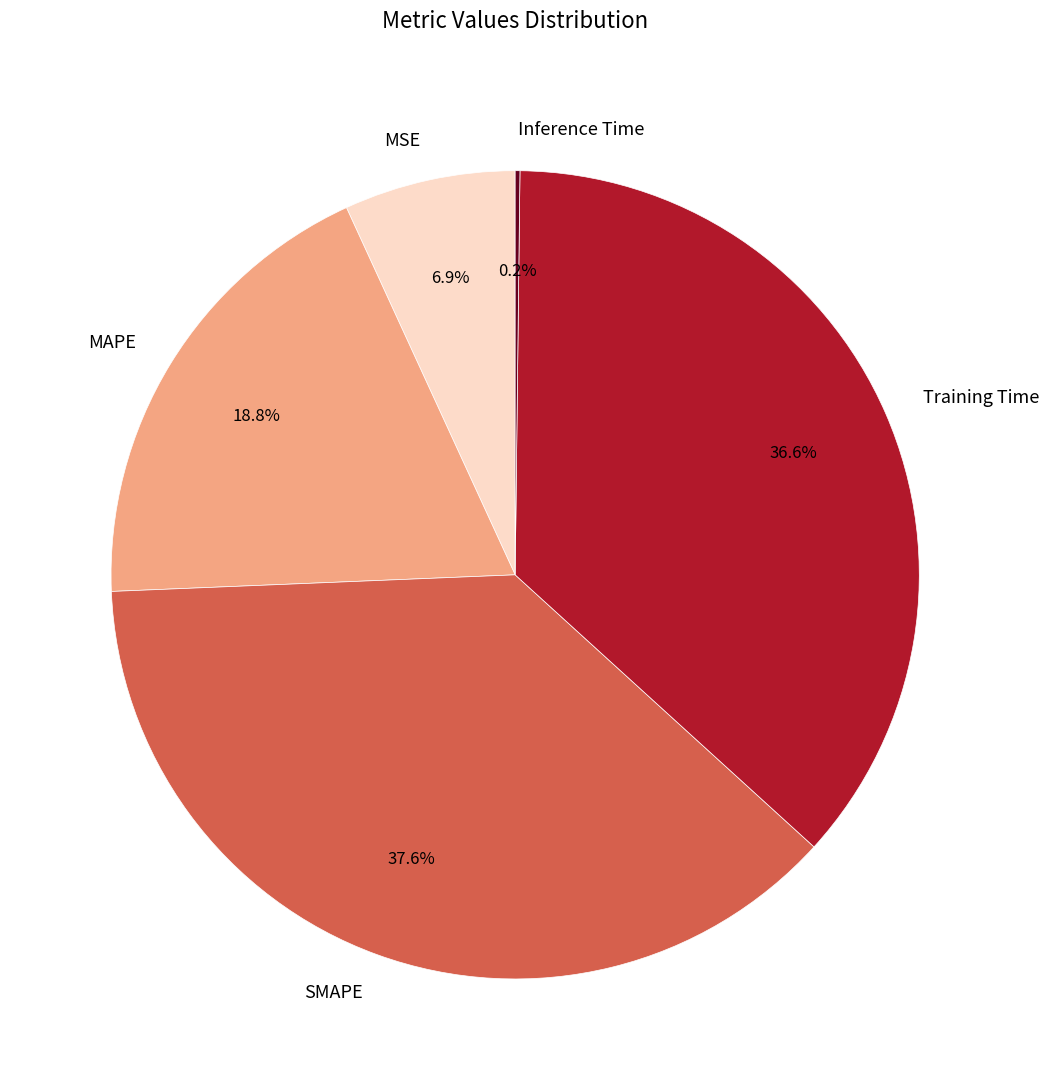

What is the largest slice in the pie chart?

SMAPE